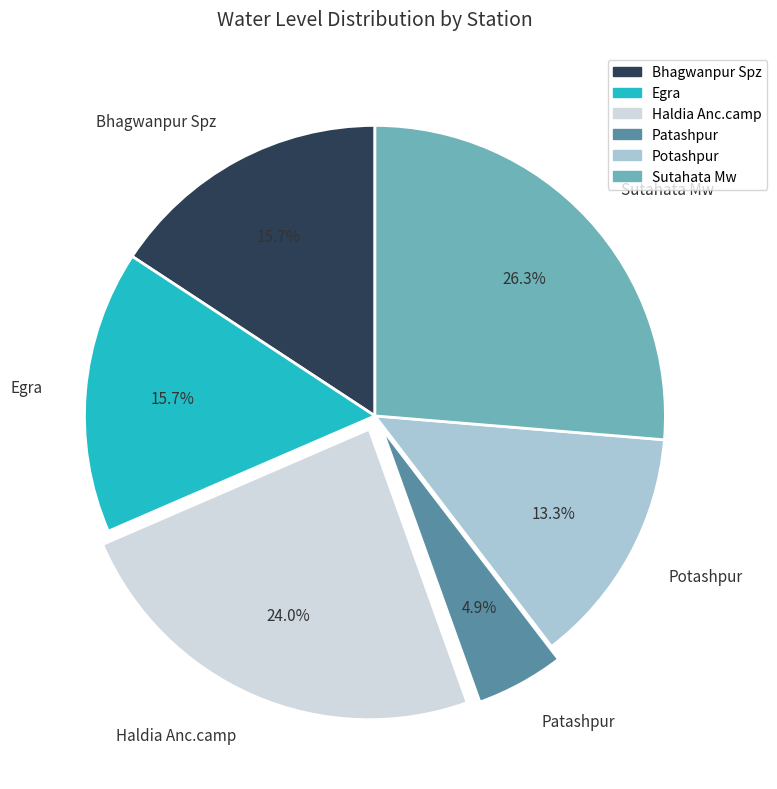

What is the smallest slice in the pie chart?

Patashpur